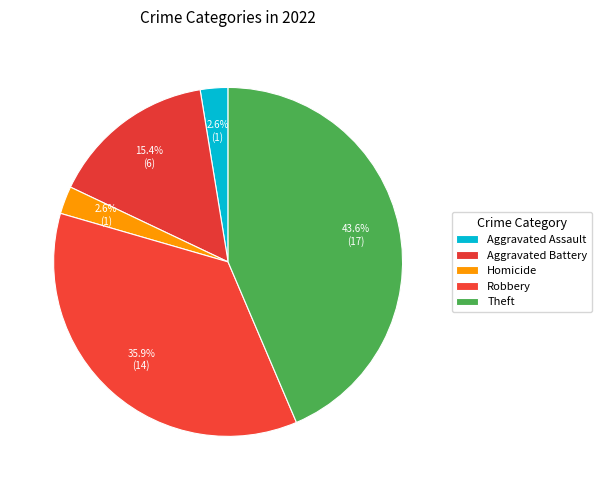

Is there a majority slice in this chart?

No